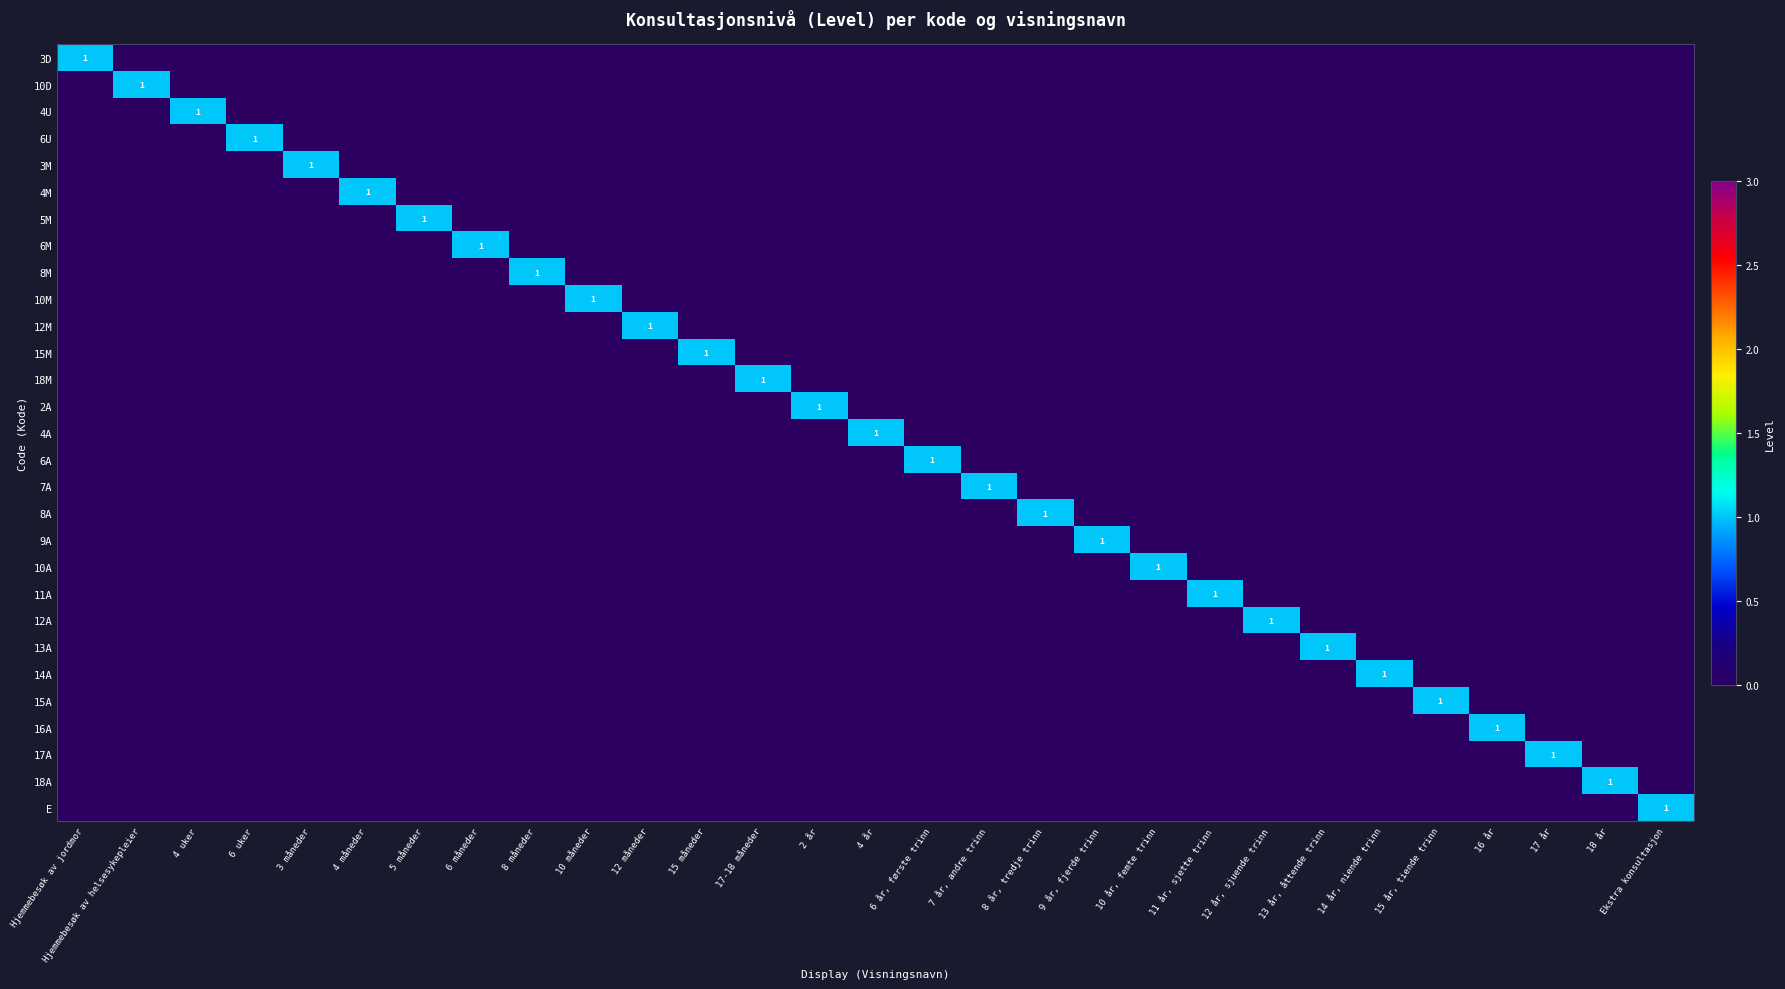

True or false: 3M has a value of 0 at 4 uker.

True